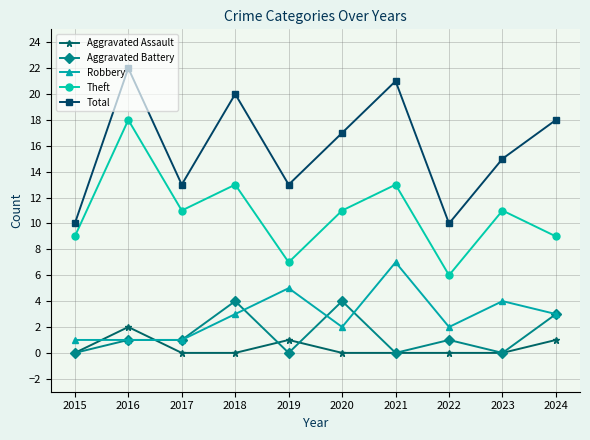

Between 2018 and 2023, which series saw the biggest shift?

Total